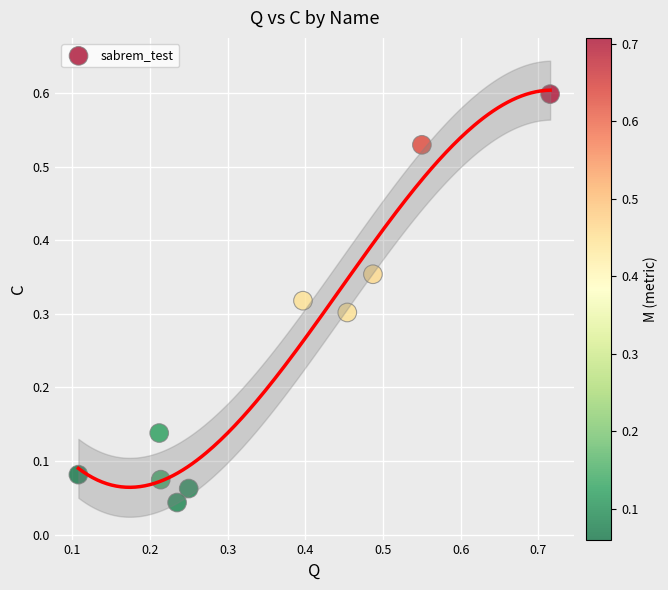

What is the range of Y values (max minus min)?

0.6